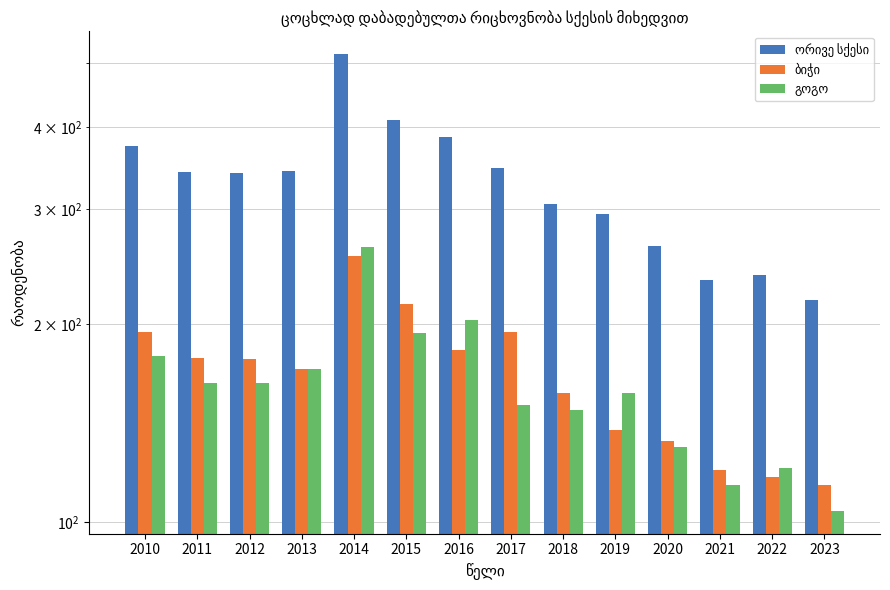

How many groups of bars are there?

14